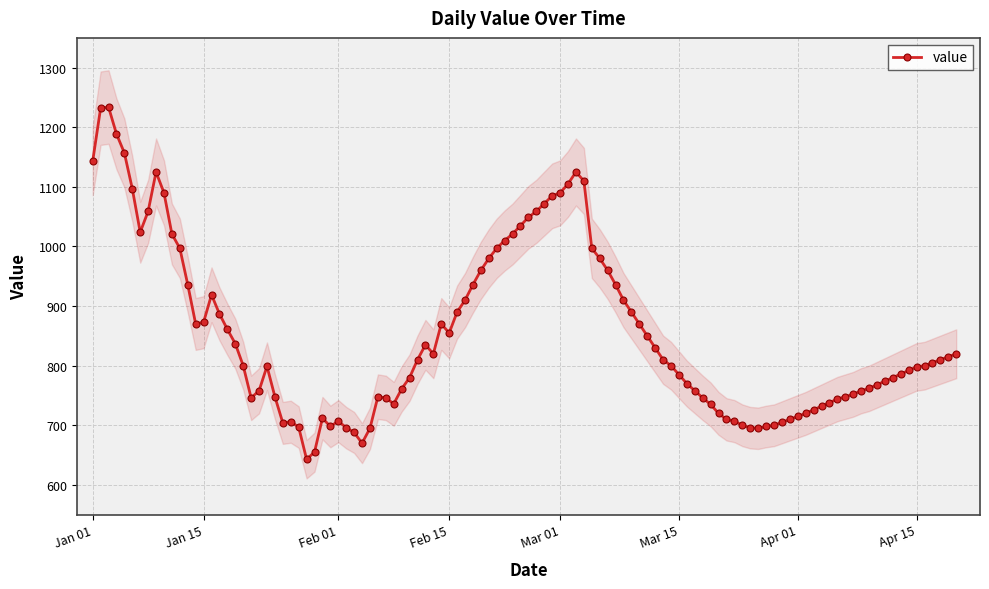

What is the smallest value displayed?

707